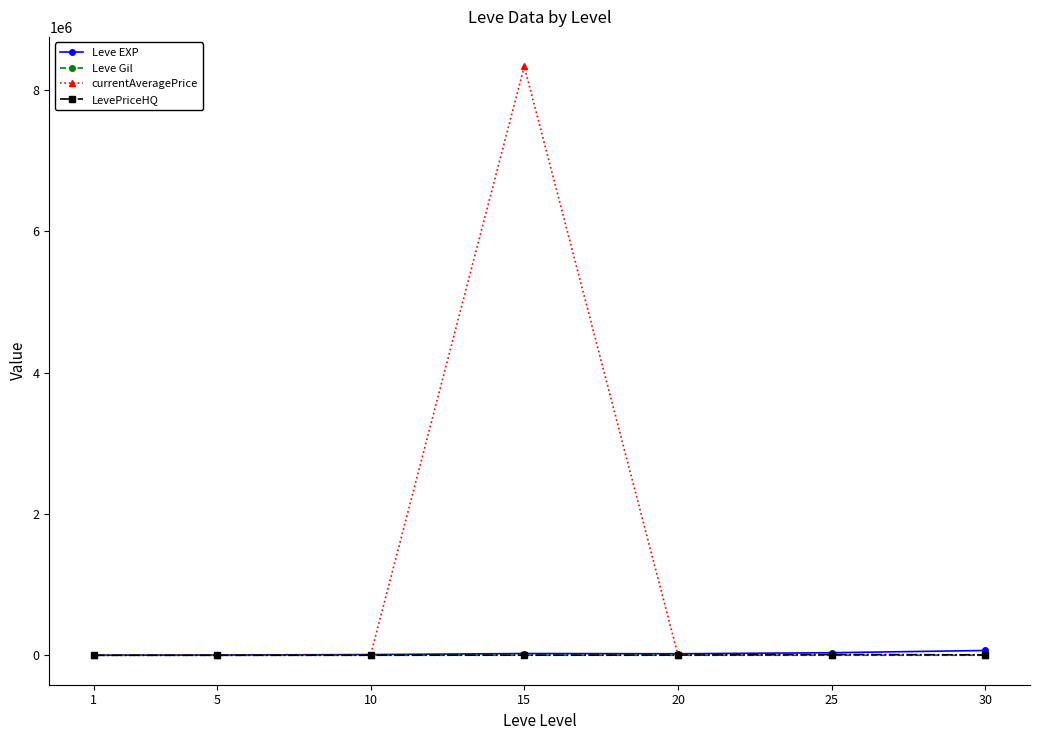

True or false: LevePriceHQ has more than 0 interior local peaks.

True